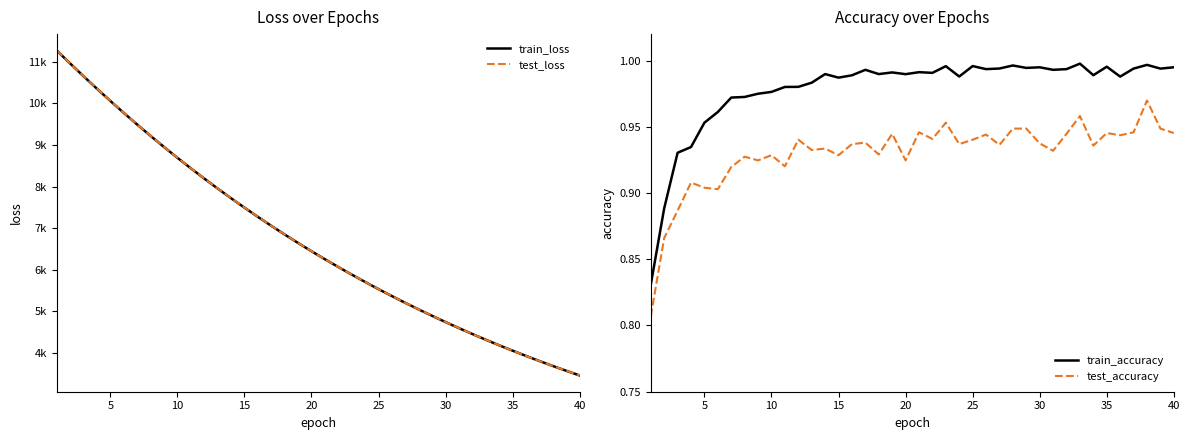

Does the chart display data point markers on the line(s)?

No